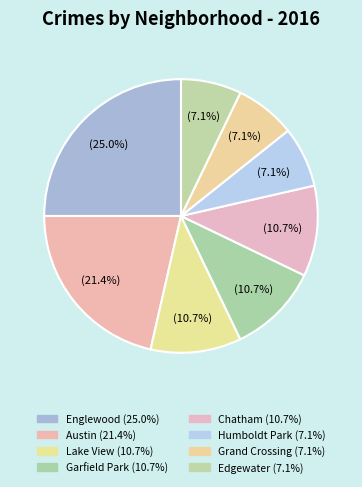

How many segments does this pie chart have?

8